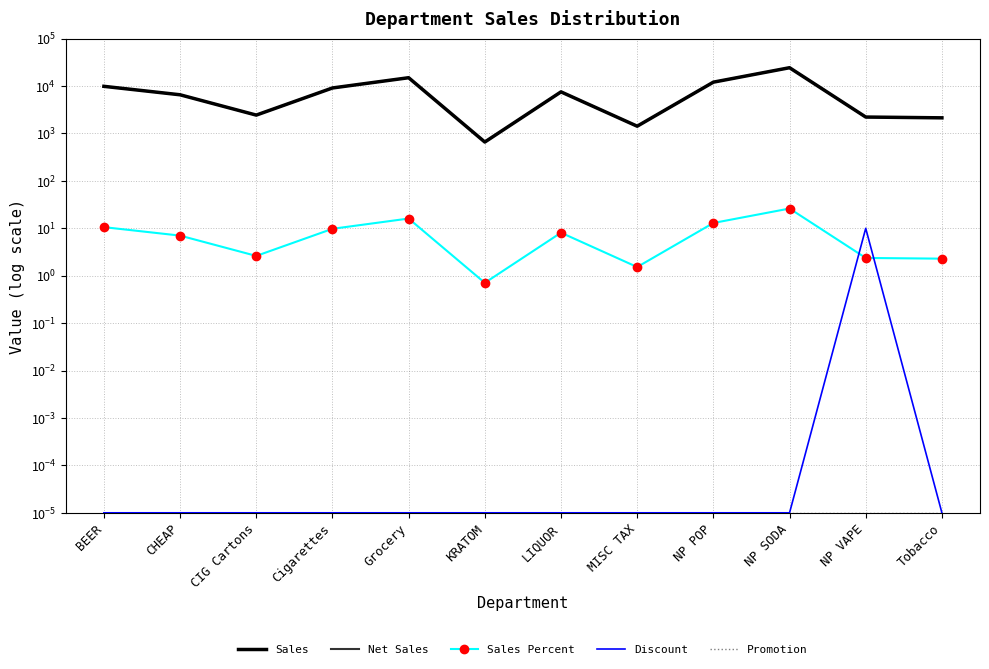

What is the difference between the second highest and minimum values in the Sales Percent series?

15.3